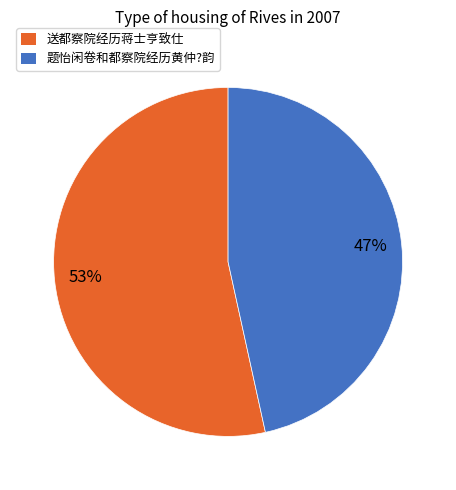

What is the majority slice?

送都察院经历蒋士亨致仕